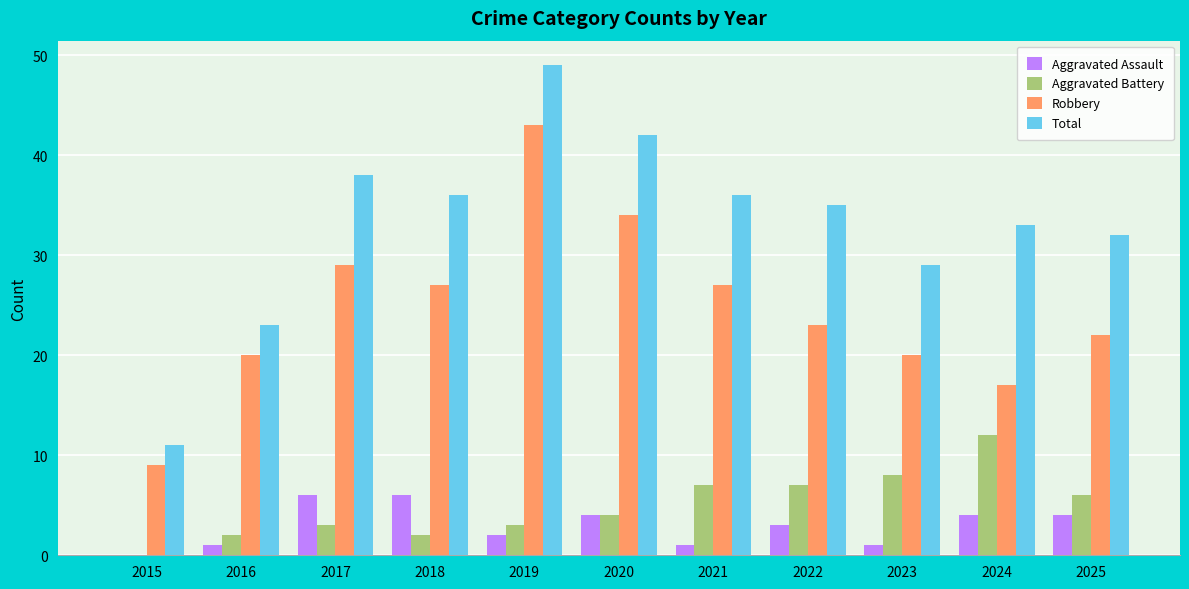

Which series has the largest total across all categories?

Total